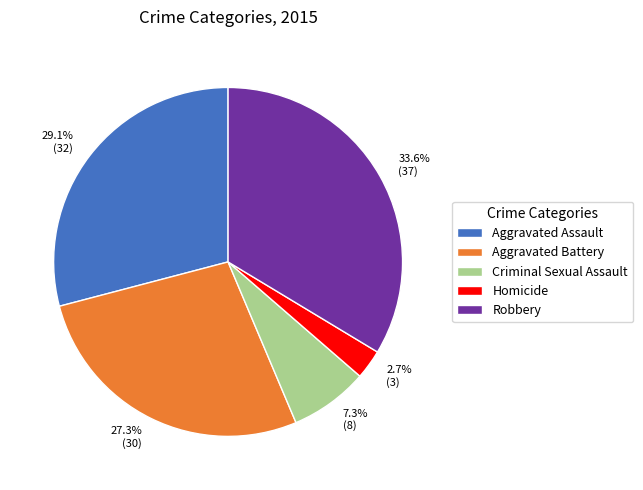

To the nearest percent, what percentage of the pie is Homicide?

3%